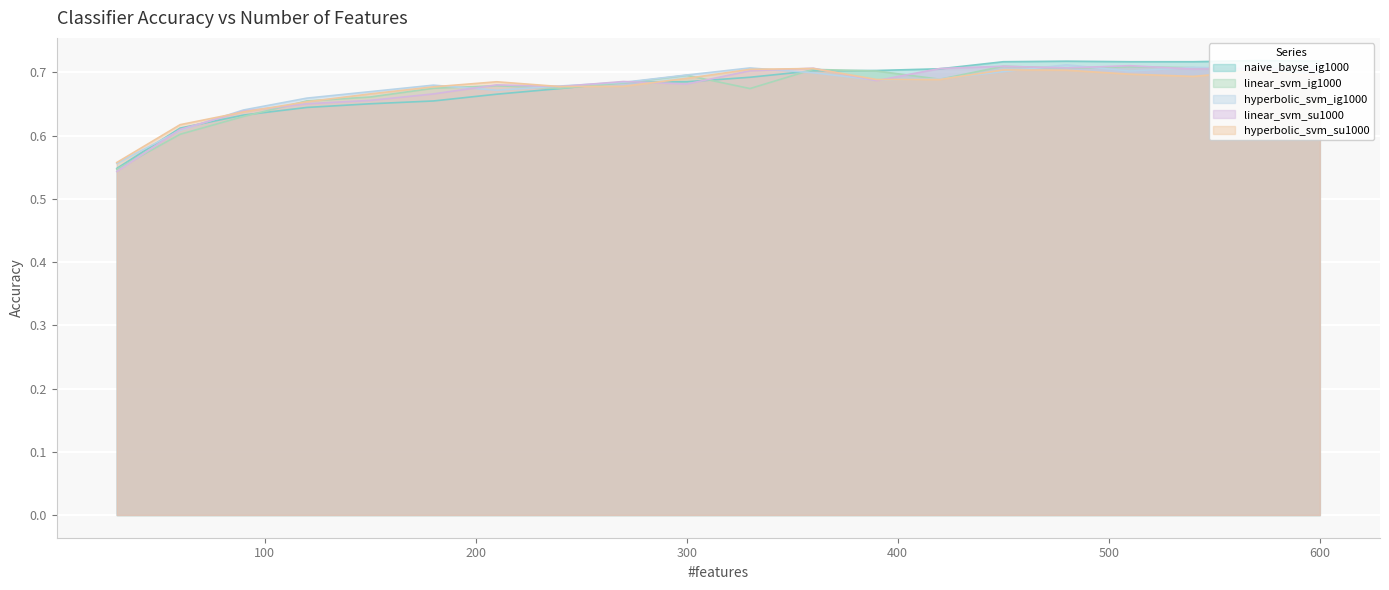

Where is the first local maximum for linear_svm_ig1000?

210